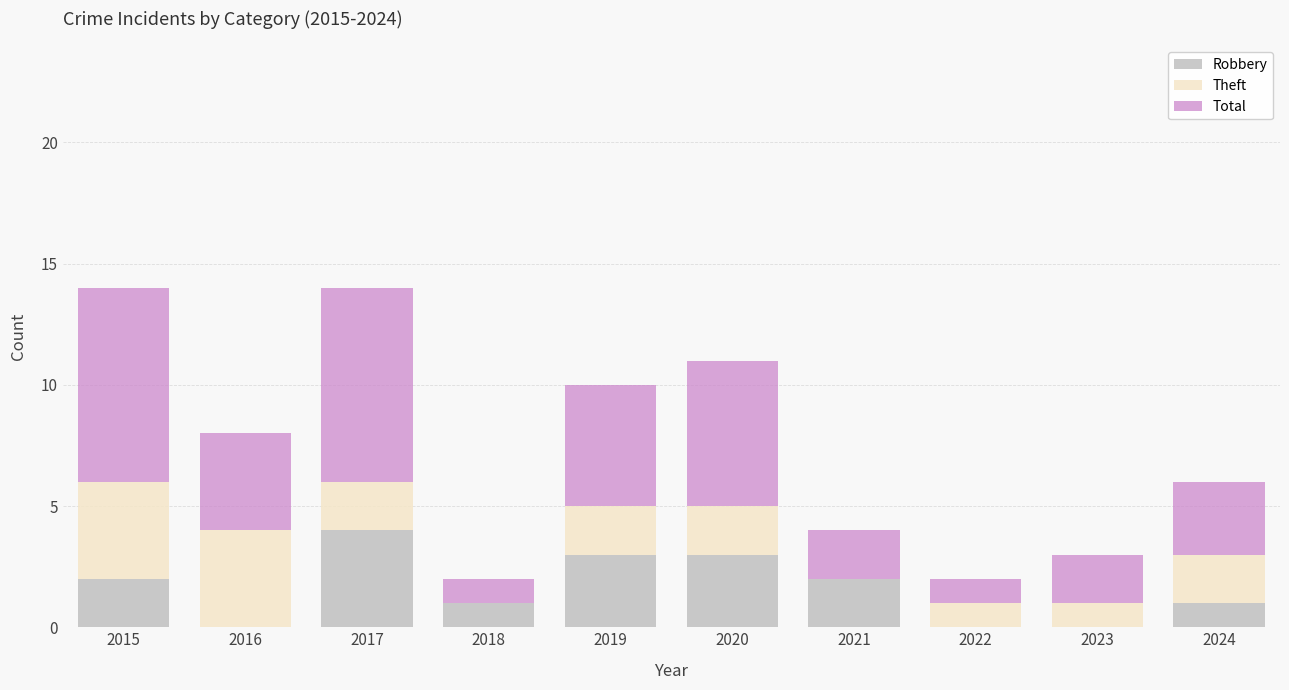

Which category has the highest value in the Robbery series?

2017